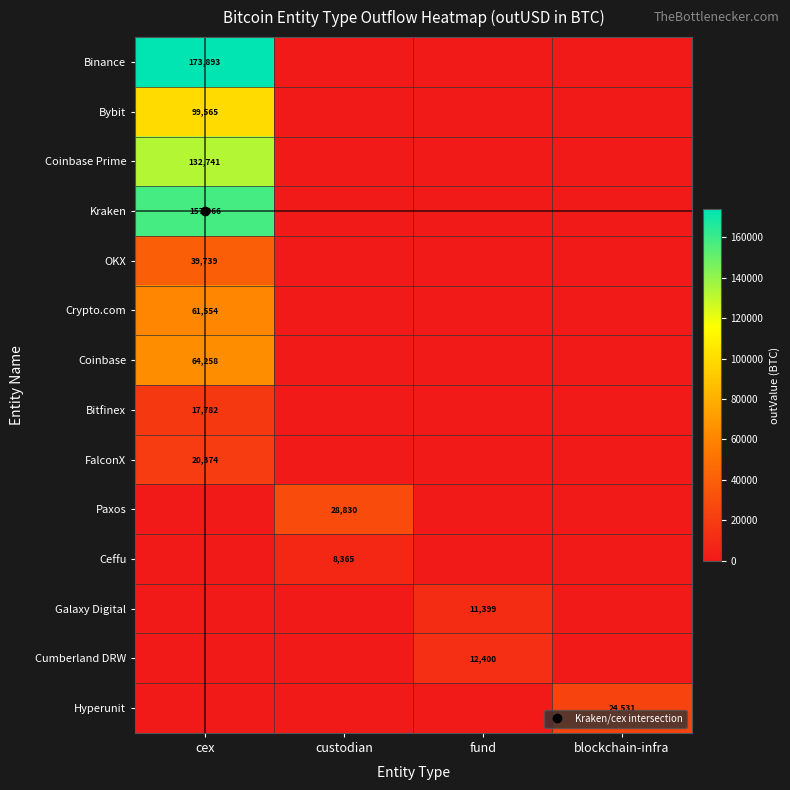

Which series has the largest total across all categories?

Binance